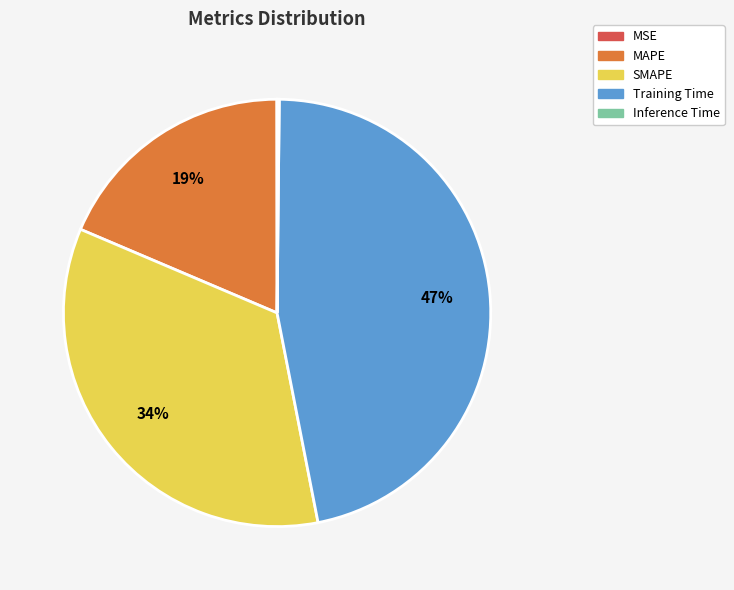

Which category has the biggest portion of the pie?

Training Time